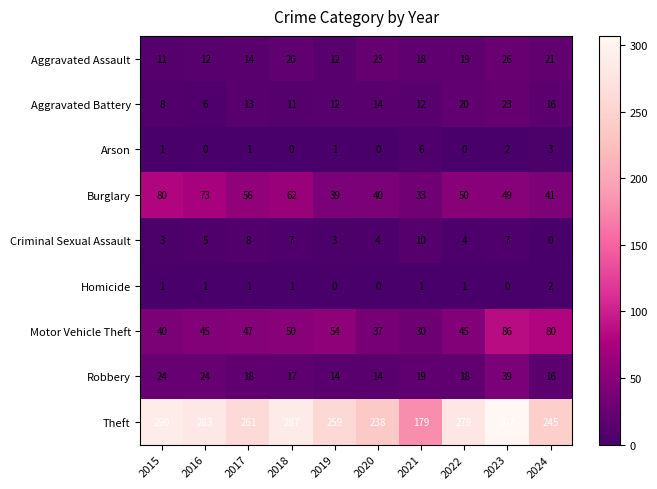

The Arson series shows -2 at 2018. True or false?

False